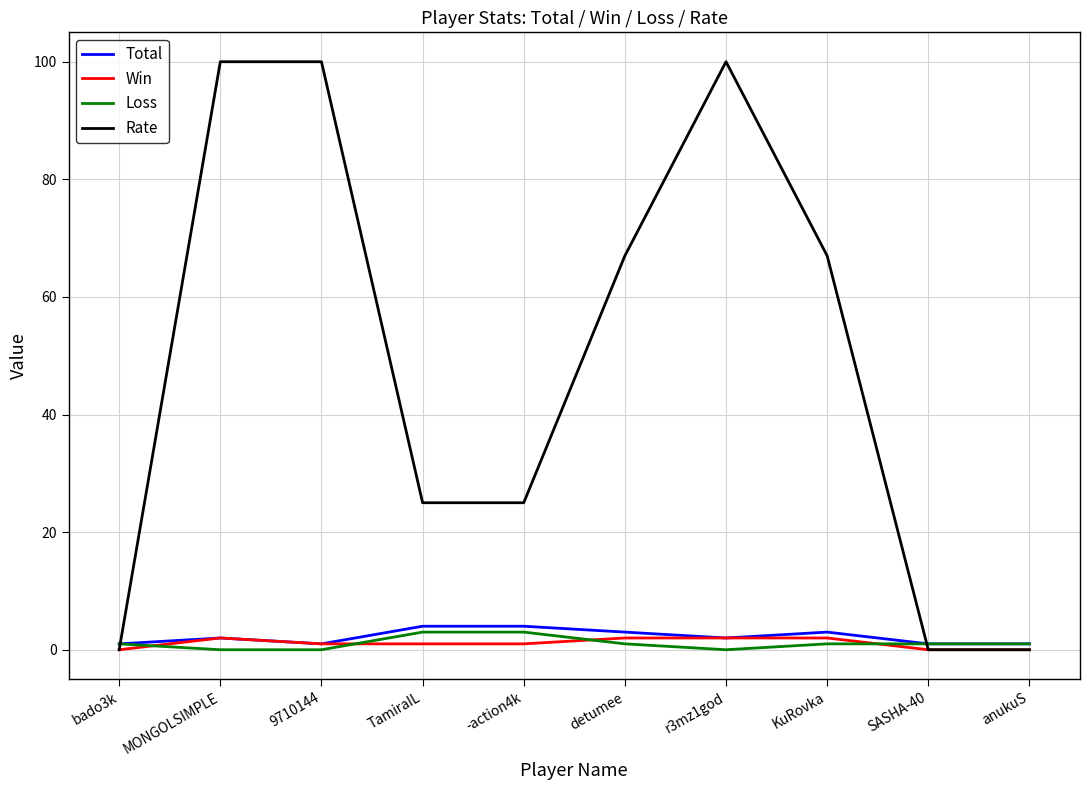

Is it true that Total equals 4 at -action4k?

True